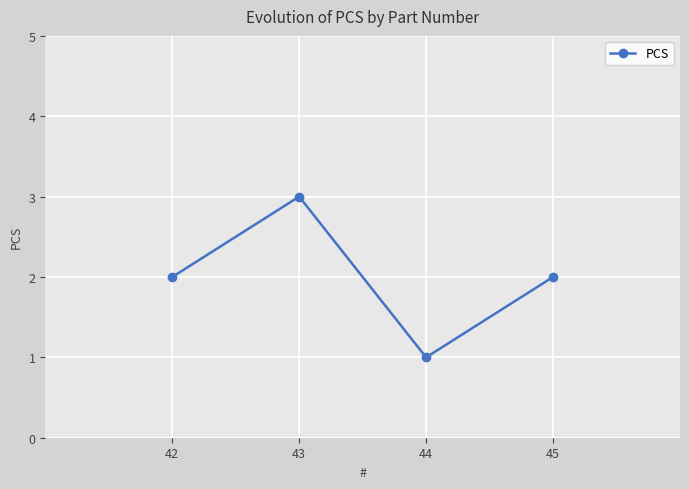

What is the value of the 4th point from the left?

2